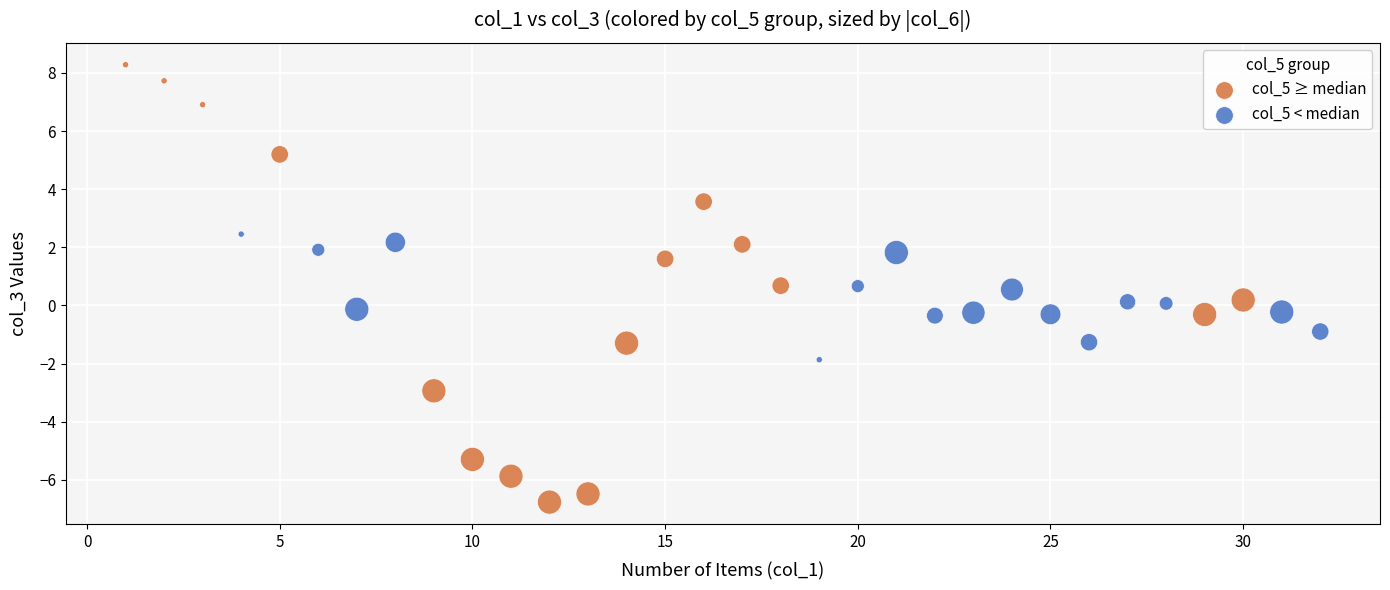

Which series contains the highest Y value?

col_5 ≥ median